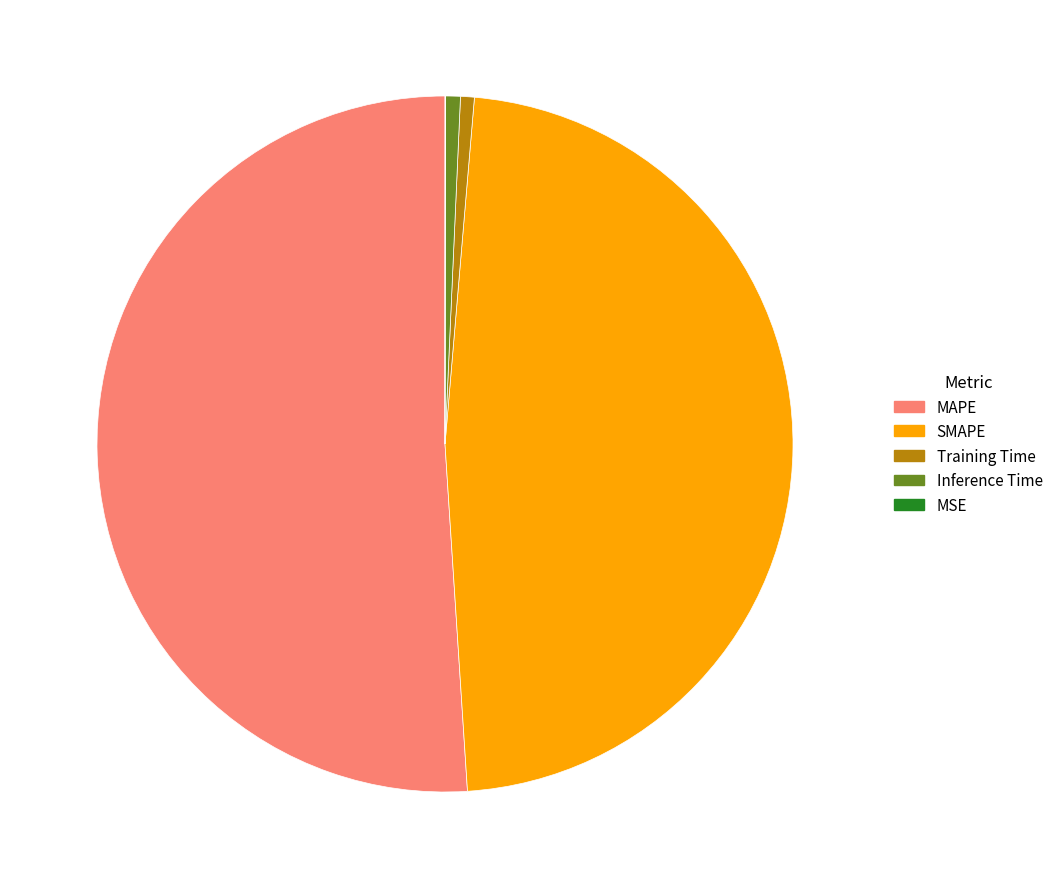

True or false: MAPE accounts for 51% of the total.

True